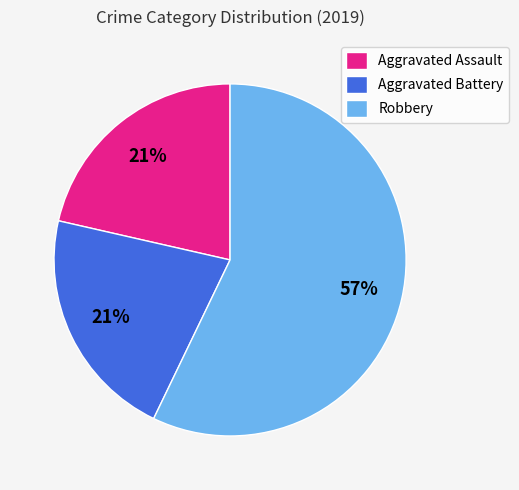

To the nearest percent, what is the difference between the largest and smallest slice percentages?

36%